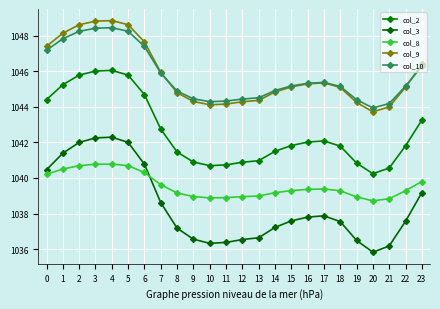

Which series changed the most between 6 and 22?

col_3